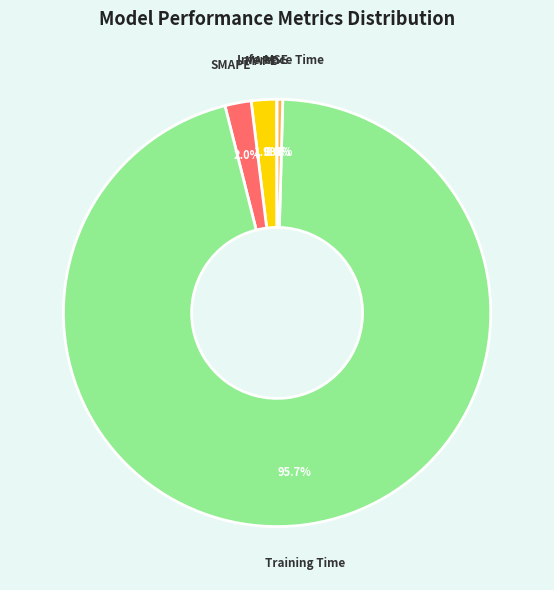

To the nearest percent, what is the average slice percentage?

20%